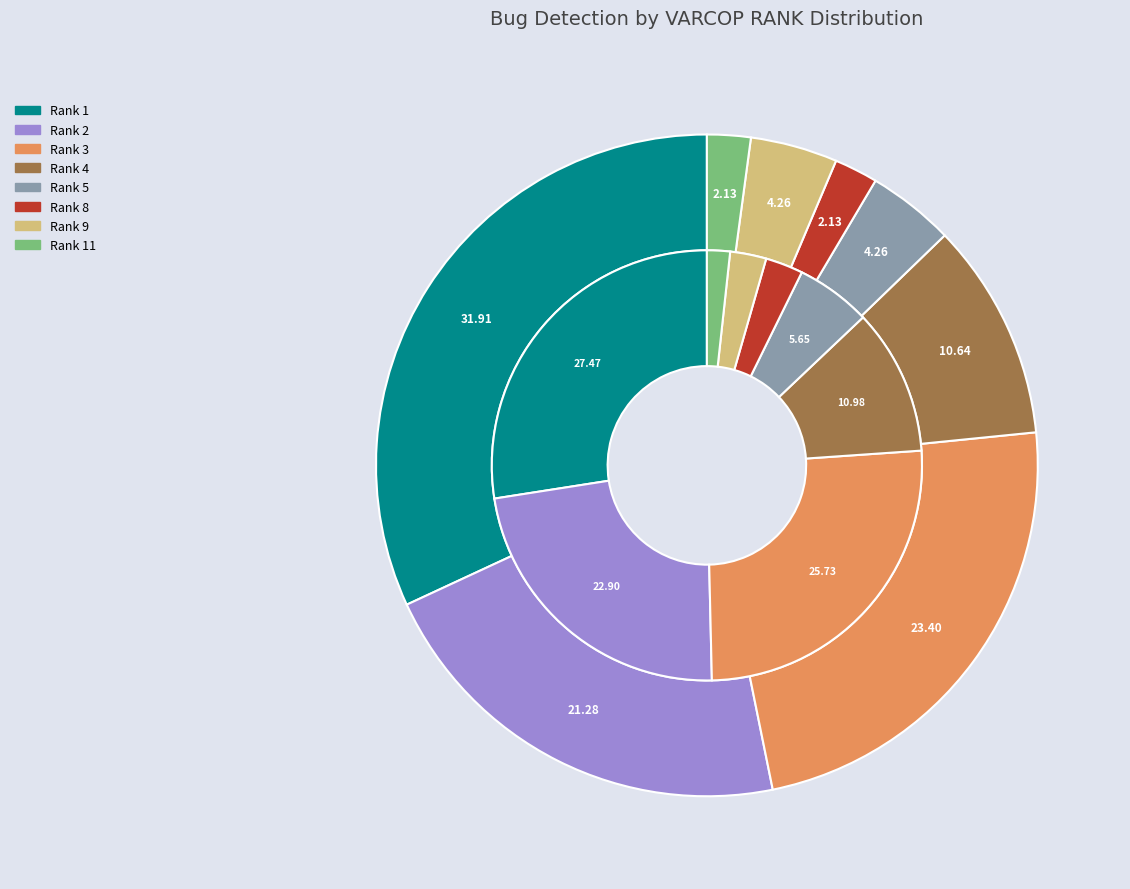

How many slices are in this pie chart?

8